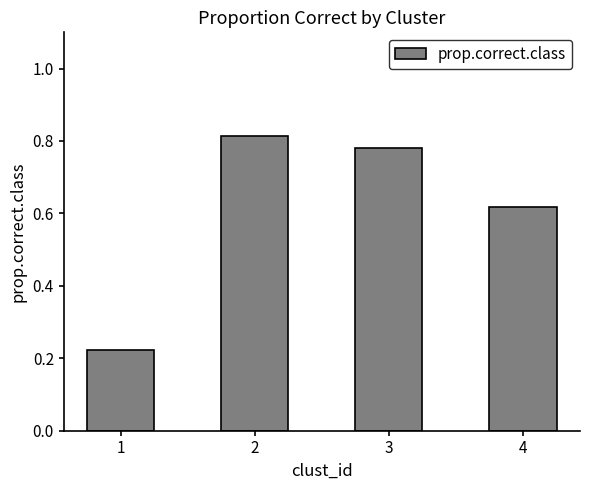

What is the change in value from 1 to 2?

+0.6